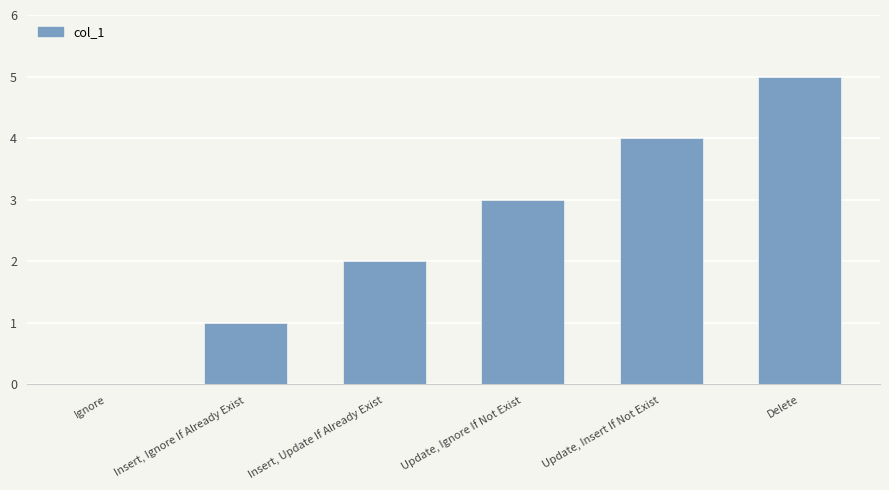

What is the maximum value shown in the chart?

5